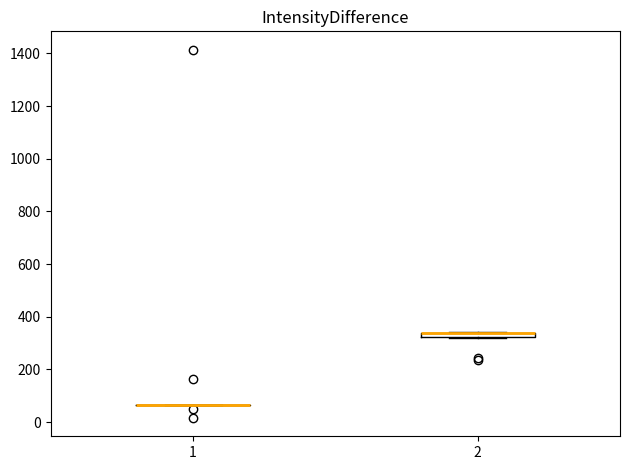

Where is the lower edge of the box at x = 2 on the y-axis? The values are not printed on the chart, so give them approximately, as read against the axis.

320